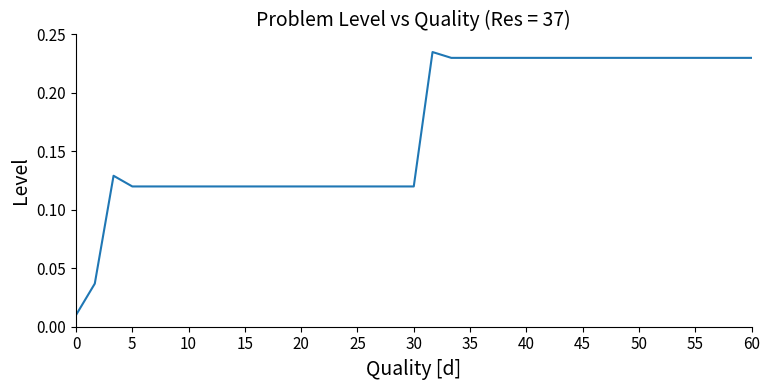

How many lines are shown in the chart?

1